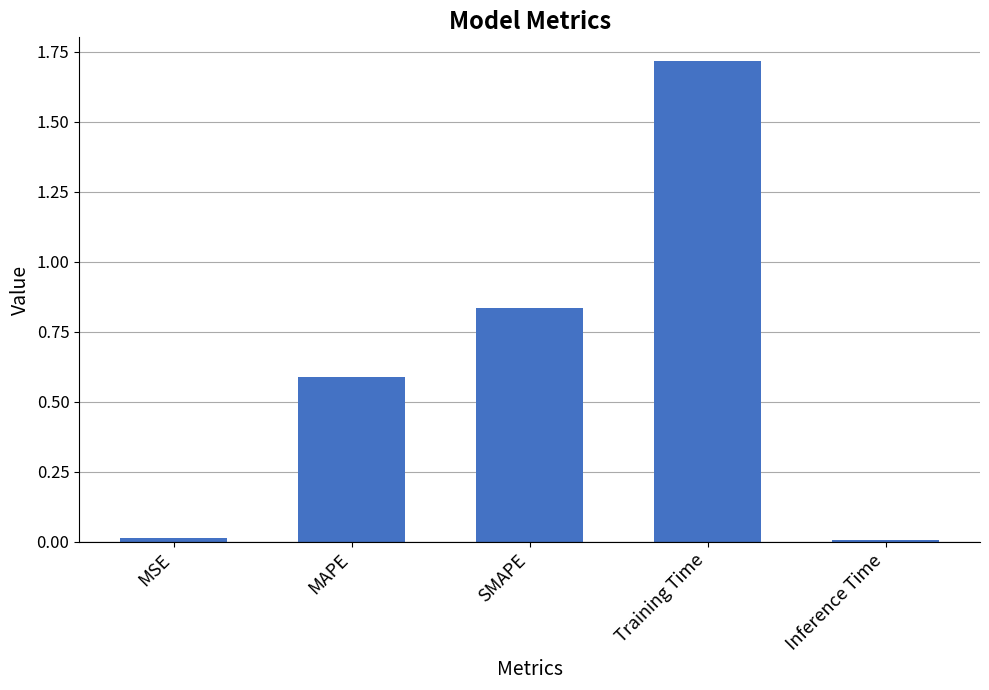

The value at SMAPE is 1.3. True or false?

False